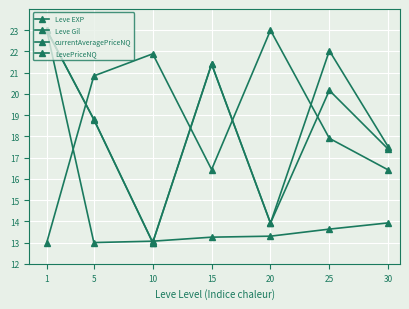

Where is the first local maximum for Leve Gil?

10